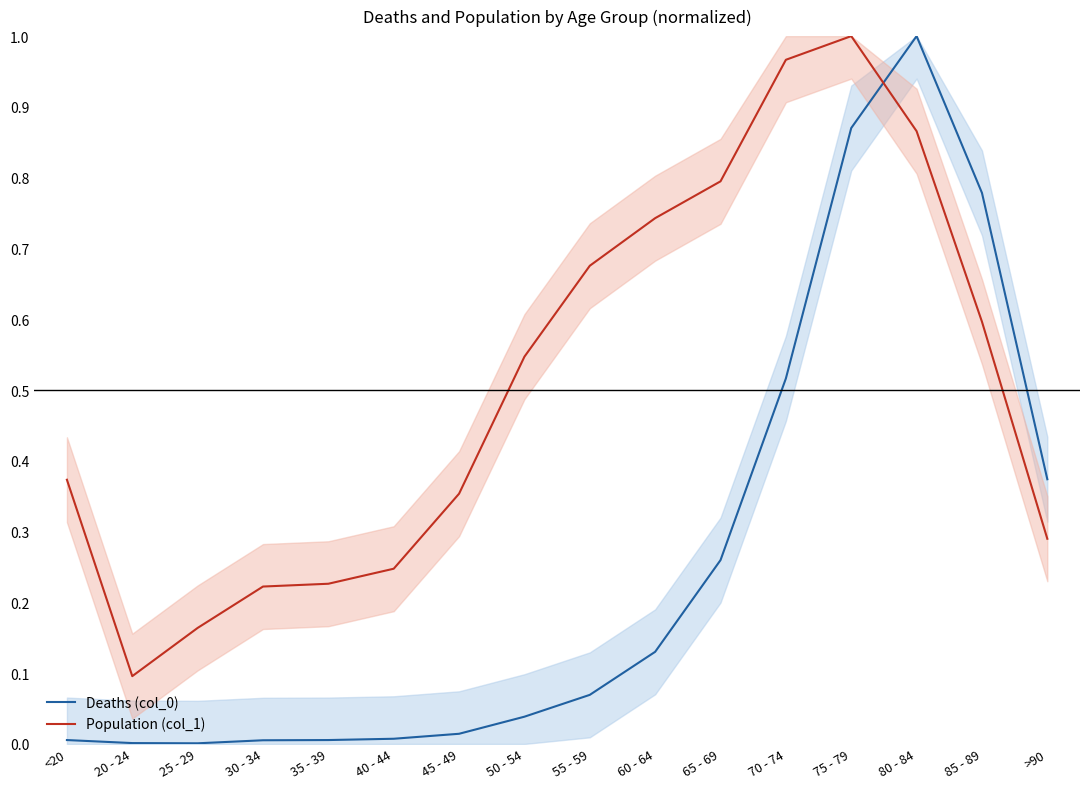

Is it true that Population (col_1) equals 0.4 at 35 - 39?

False